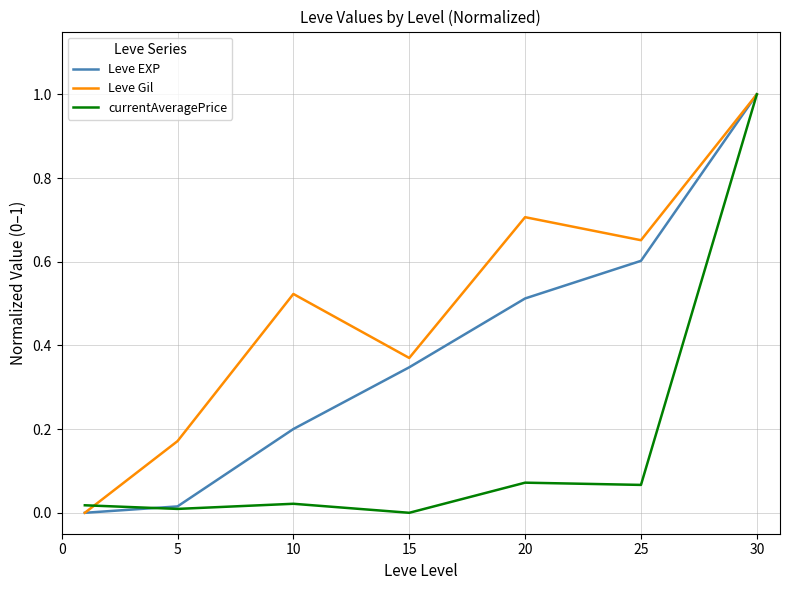

How many values in the Leve Gil series exceed 0?

6